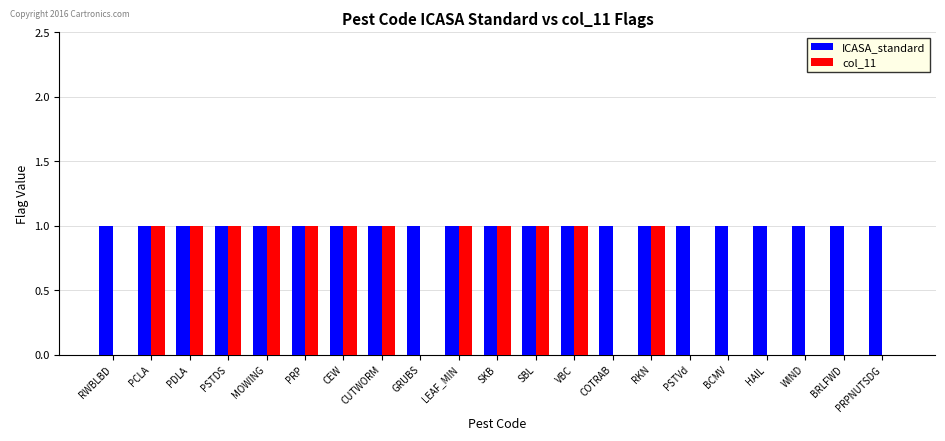

Is it true that col_11 equals 2 at PCLA?

False